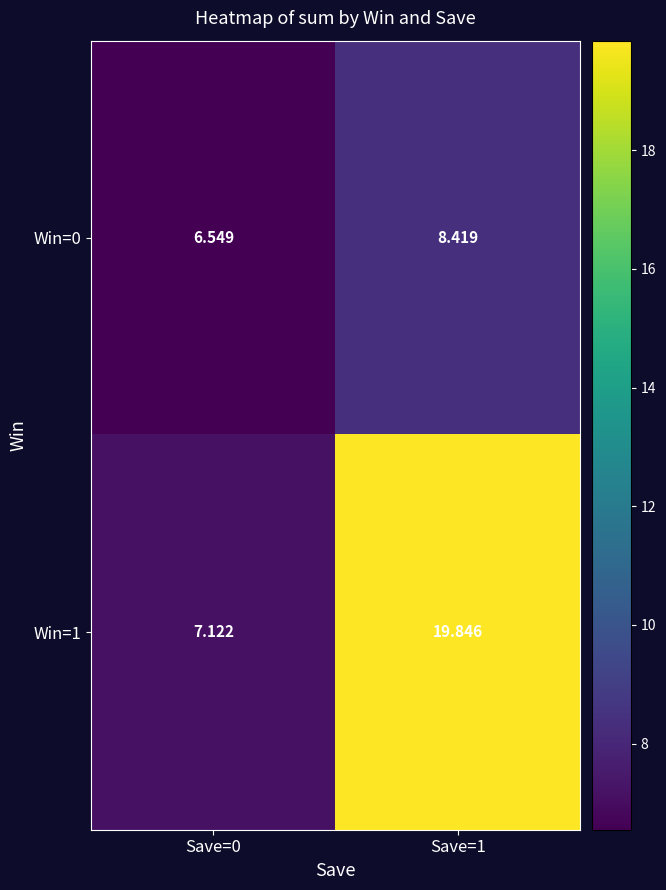

Is the value of Win=1 at Save=1 greater than the value of Win=0 at Save=1?

Yes